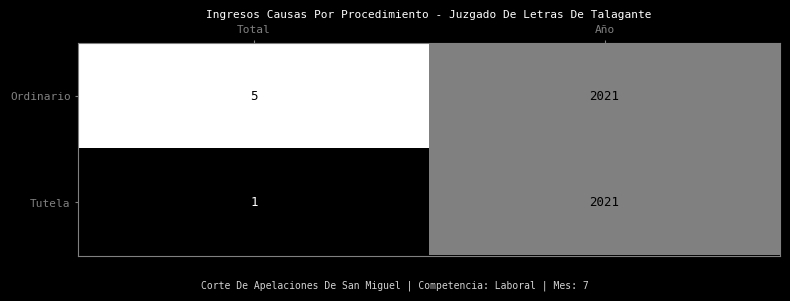

What is the total value across all series at Año?

4042